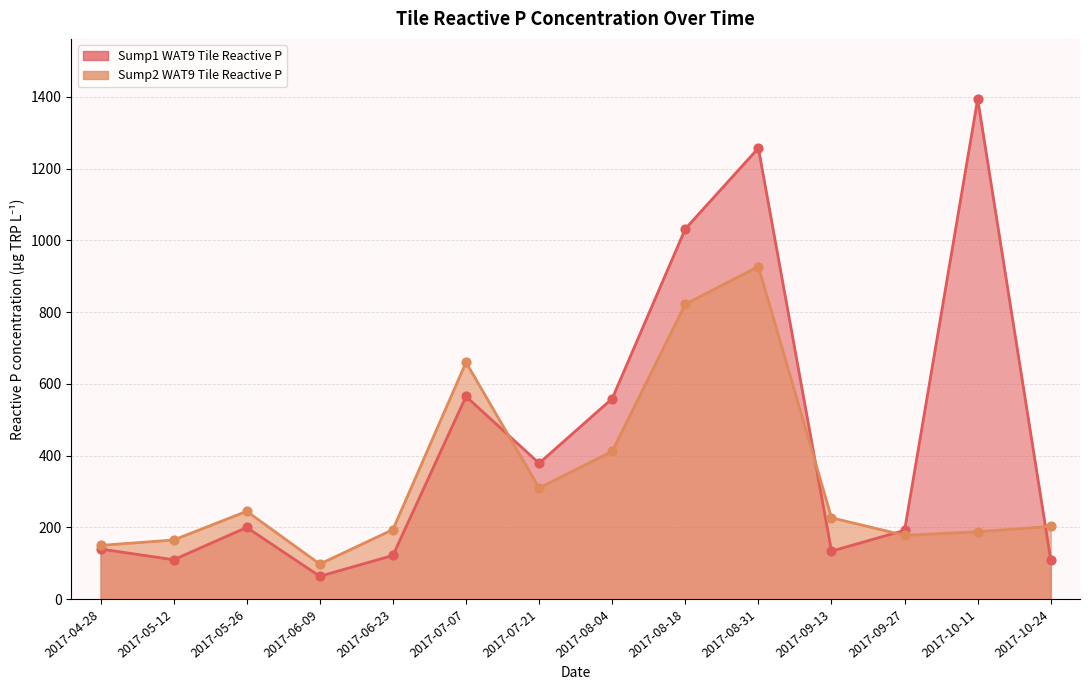

At how many categories does at least one series exceed 1188?

2